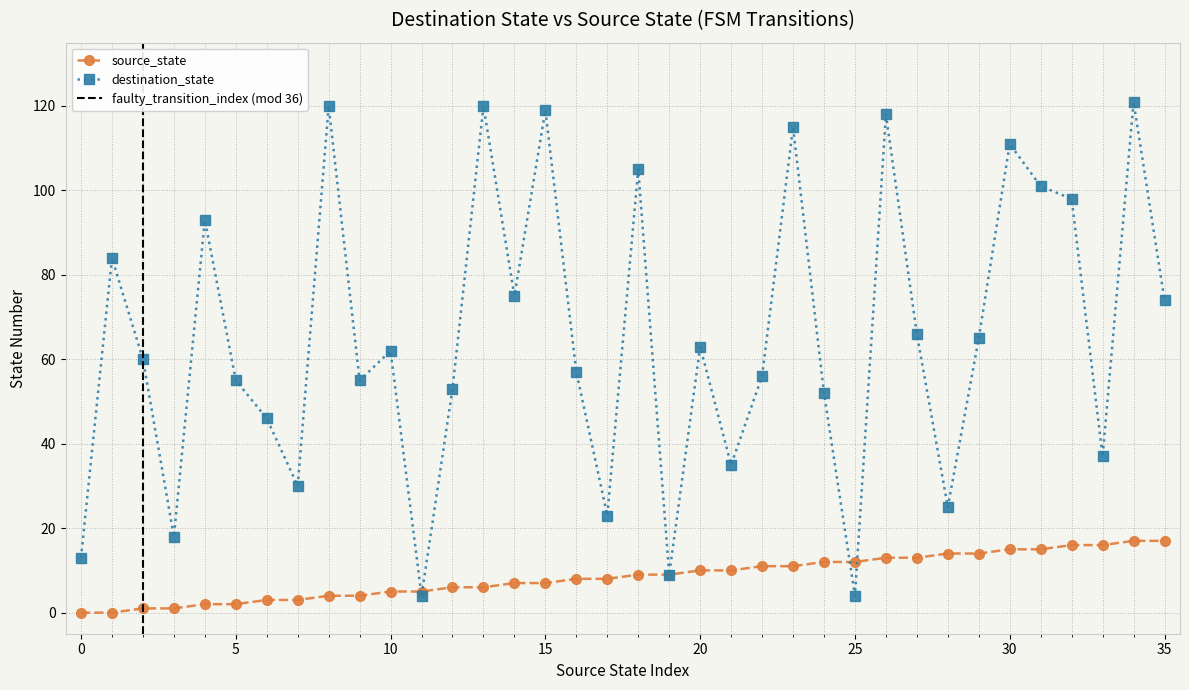

Where is destination_state nearest to the value 62?

10